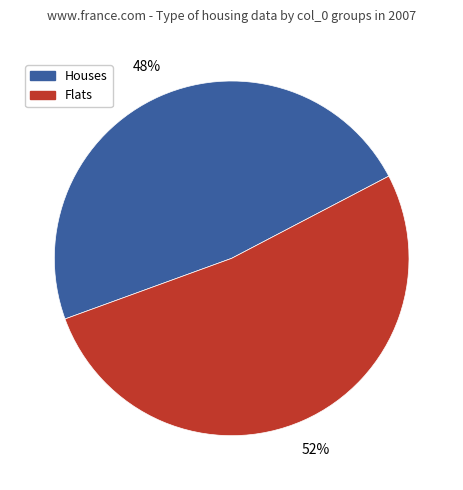

Count the number of slices in the pie.

2